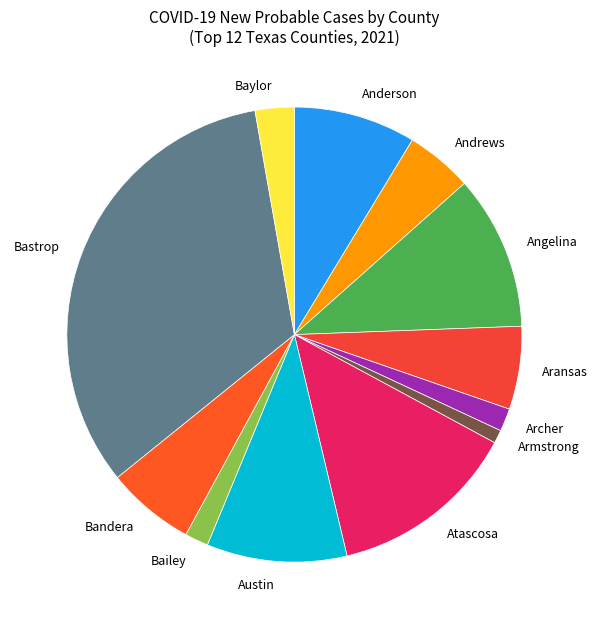

Which has a higher value, Armstrong or Bastrop?

Bastrop